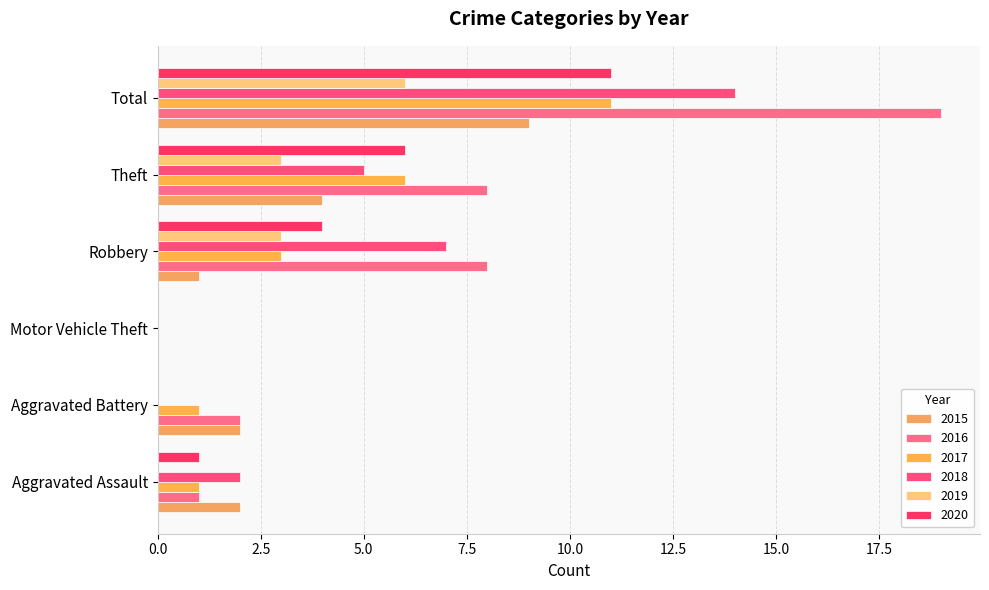

The value of 2020 at Robbery is 6. True or false?

False